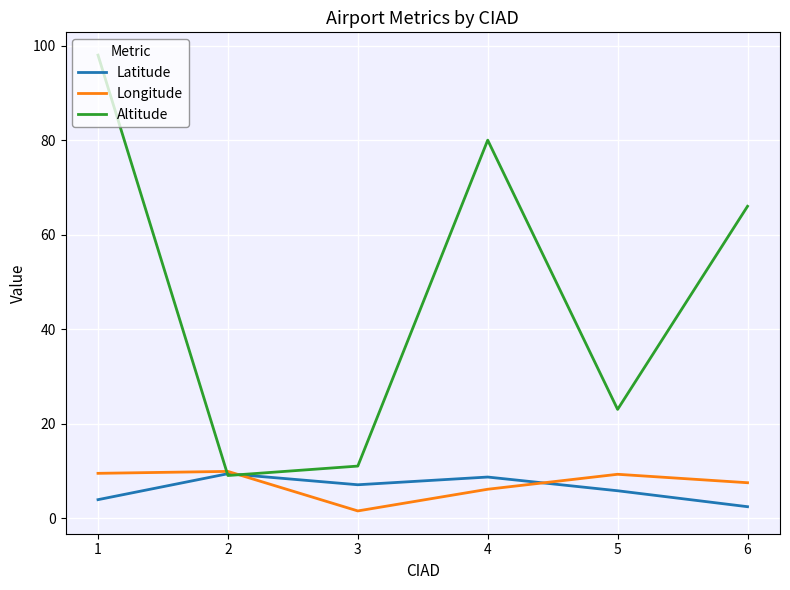

Which series has the largest total across all categories?

Altitude